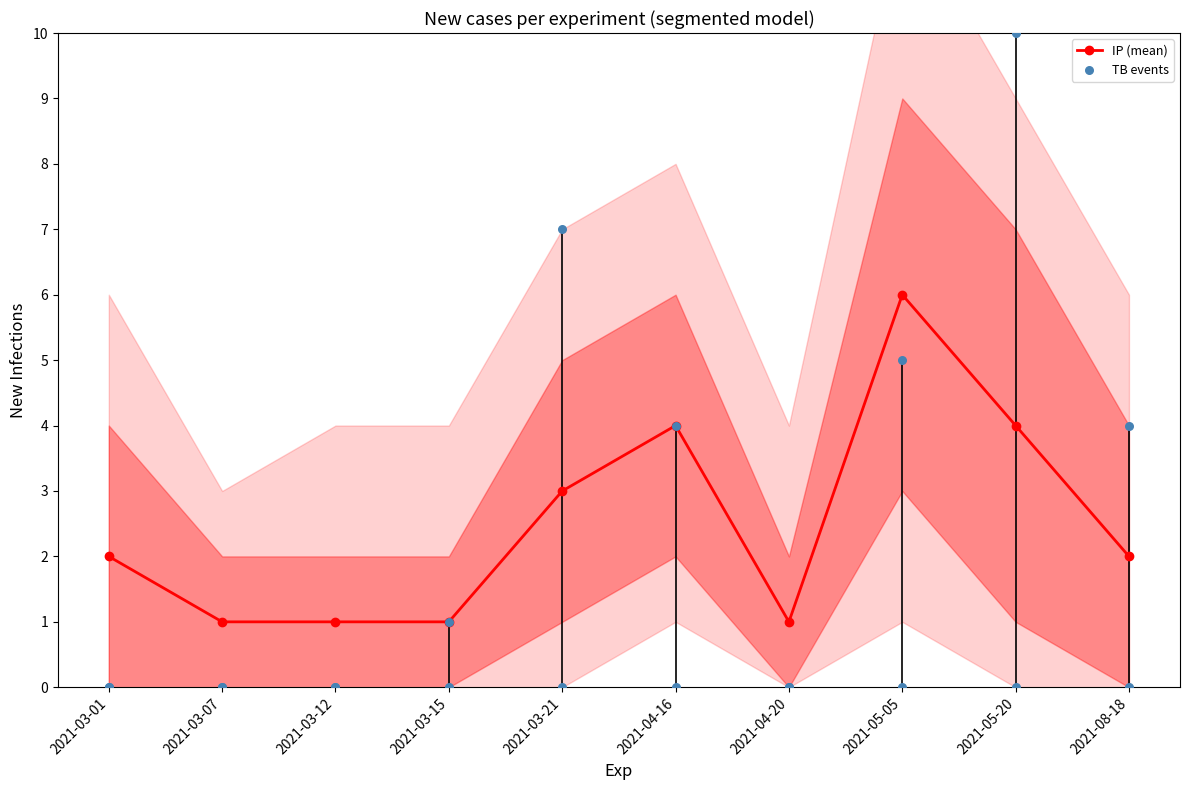

At how many categories does at least one series exceed 2?

4